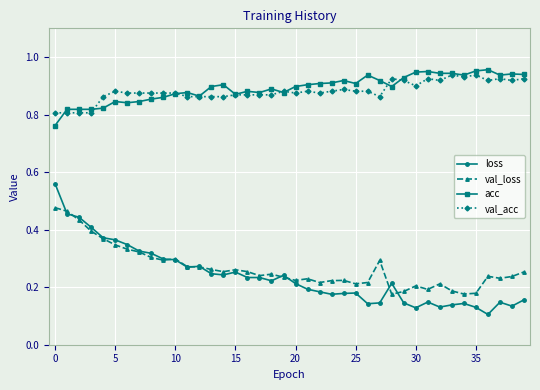

Which series has the largest range (max minus min)?

loss